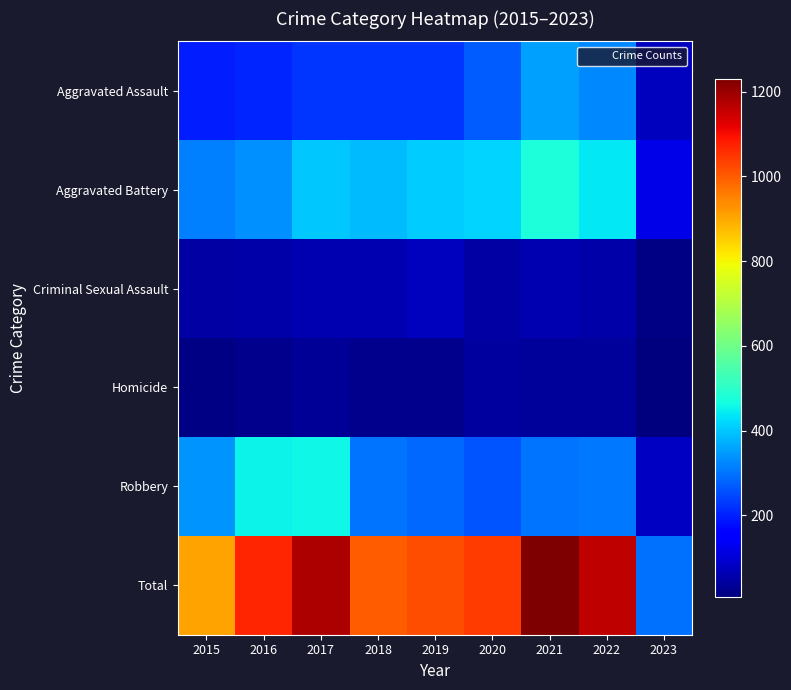

What is the spread (max minus min) of values at 2023?

288